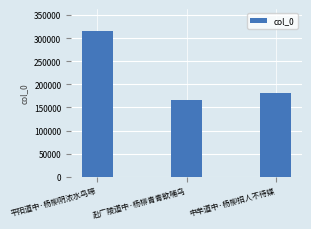

What position from the left is 平阳道中·杨柳阴浓水鸟啼?

1